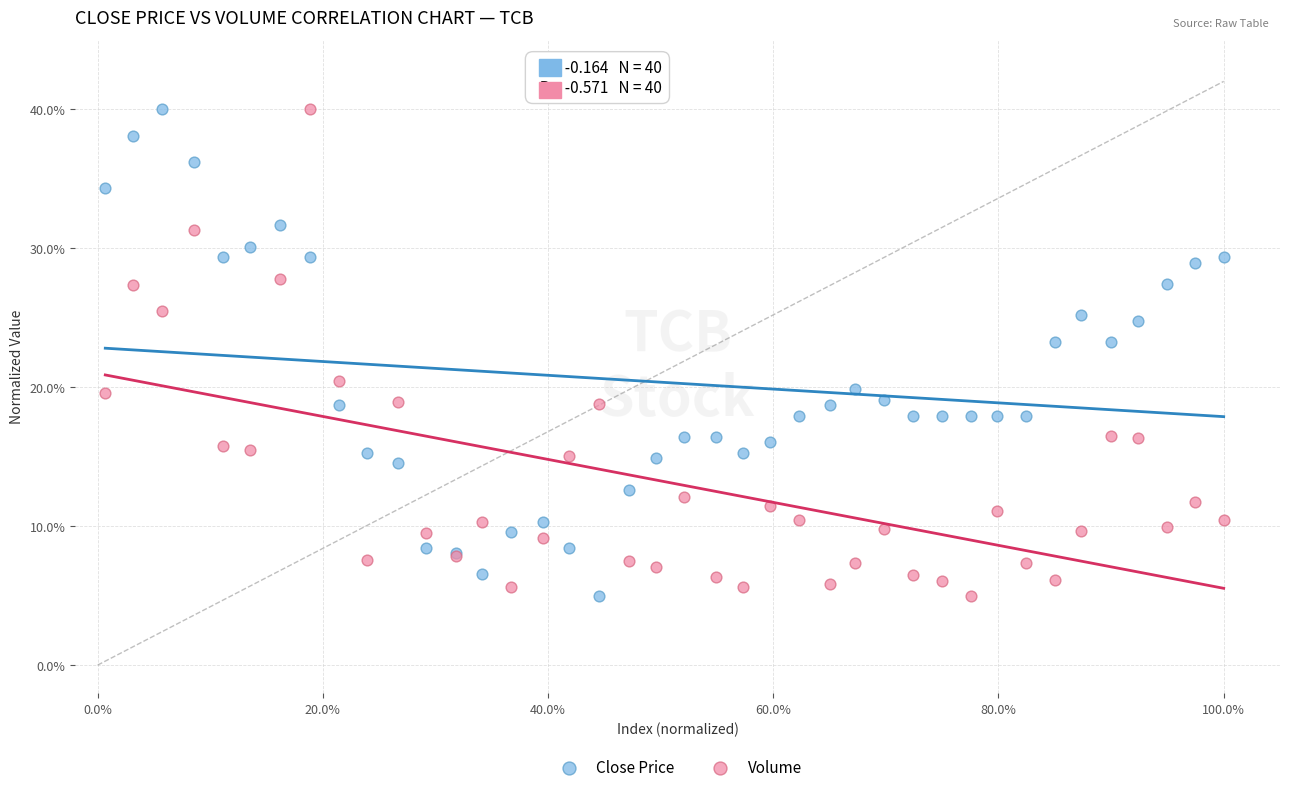

What are all the series names shown in the legend?

Close Price, Volume